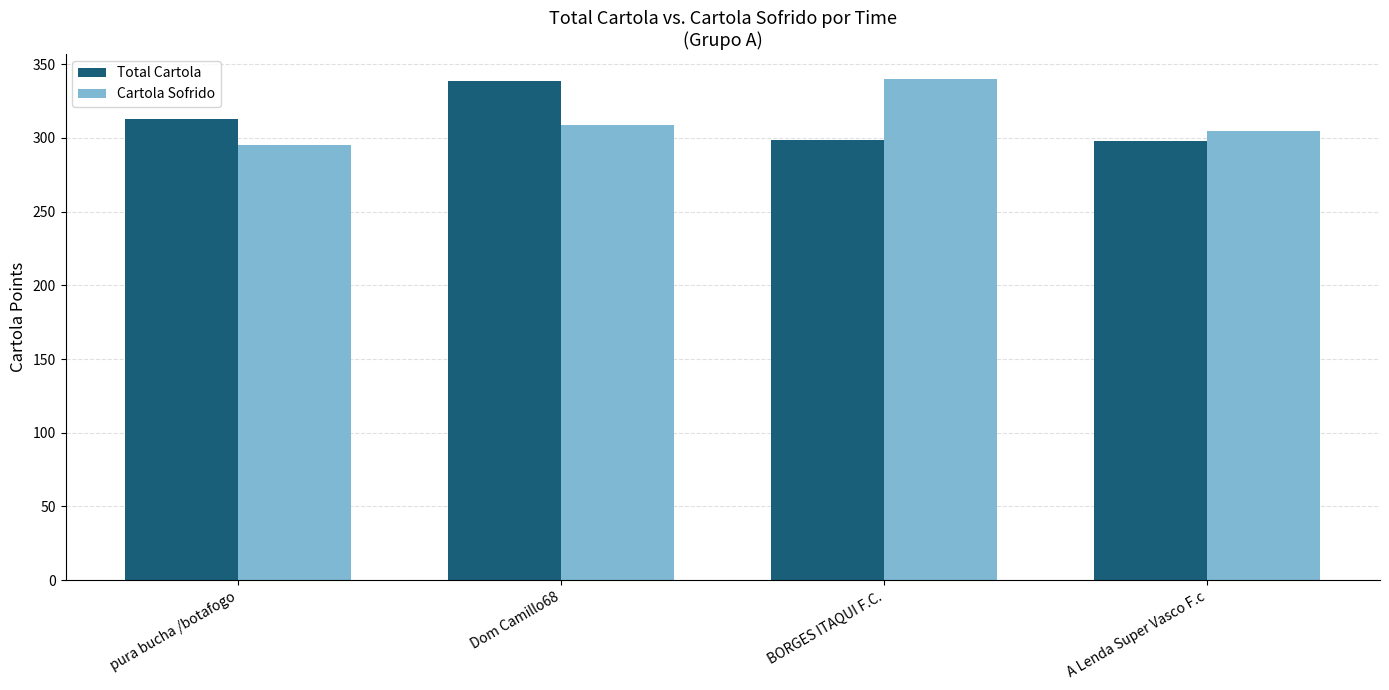

At which label does Cartola Sofrido reach its peak?

BORGES ITAQUI F.C.